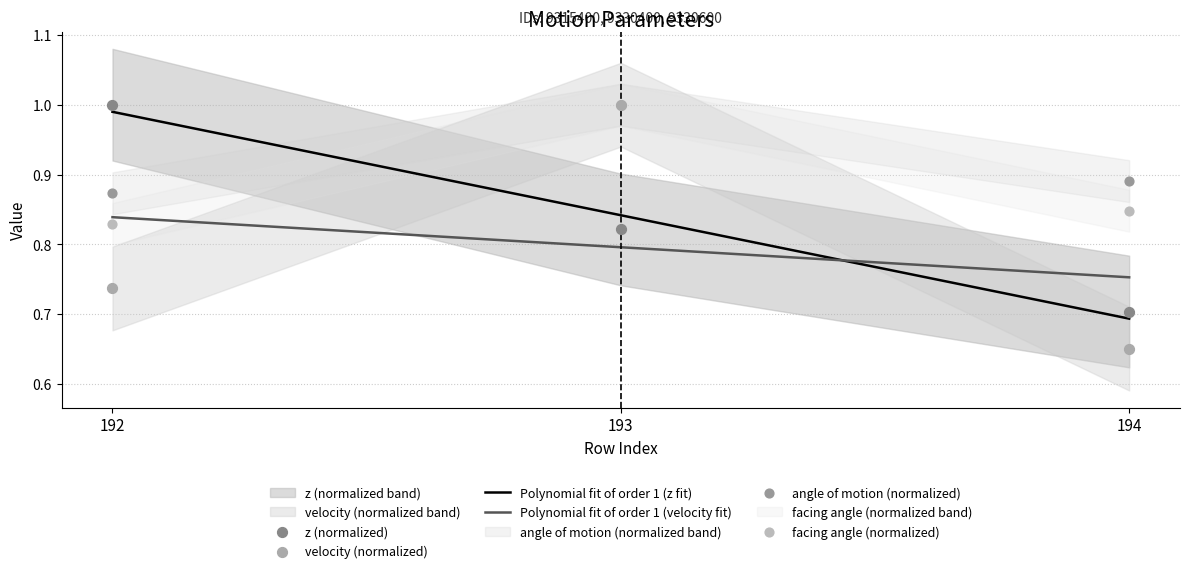

At which category is the sum across all series the highest?

193